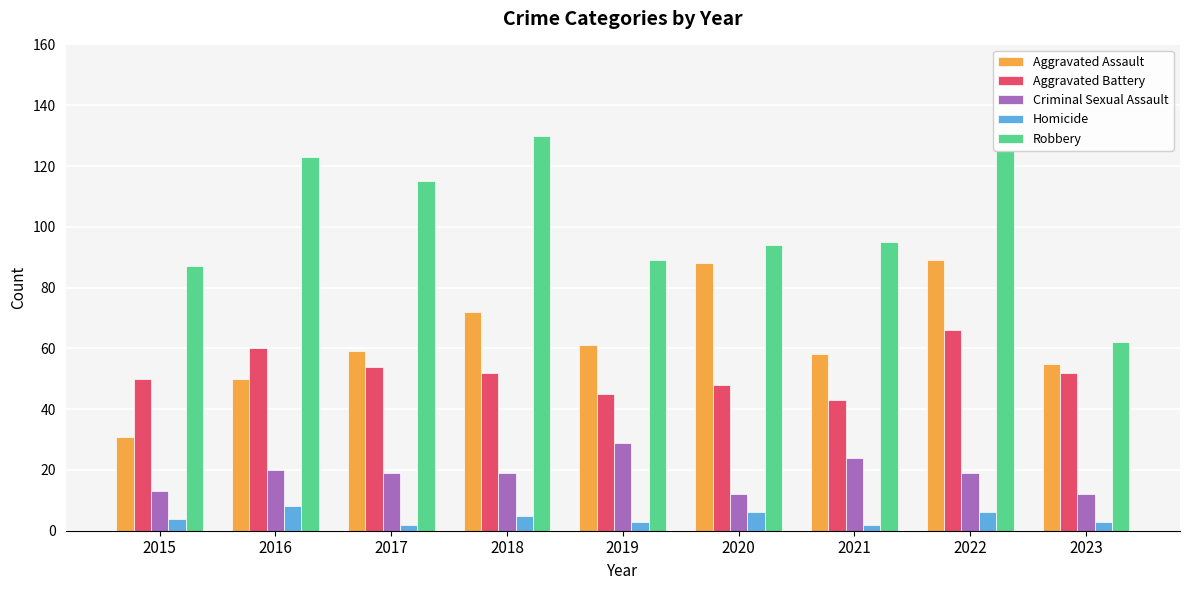

What is the difference between the highest and lowest values at 2020?

88